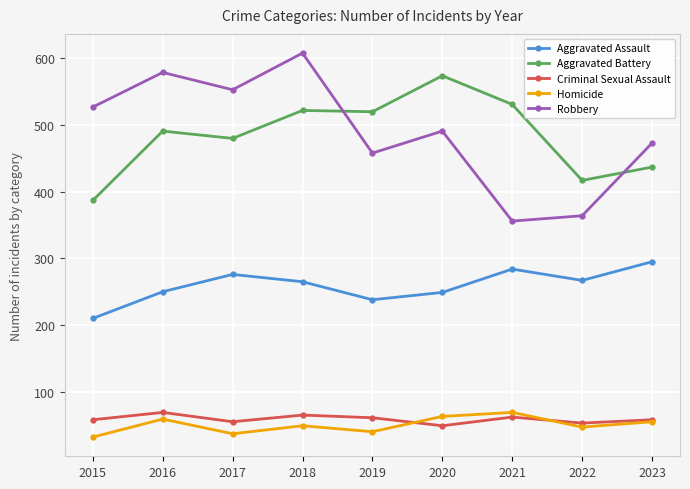

At which category does the chart reach its peak across all series?

2018